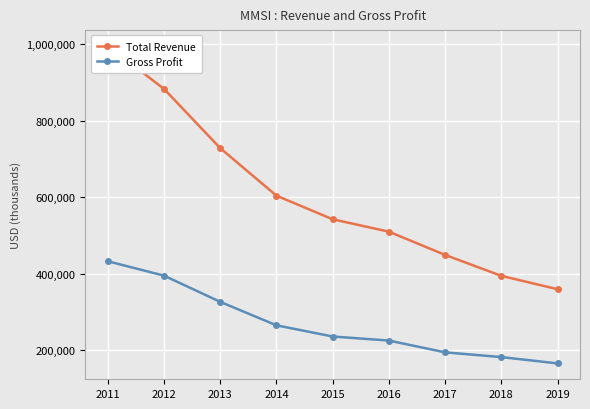

At which label is Total Revenue closest to 677150?

2013